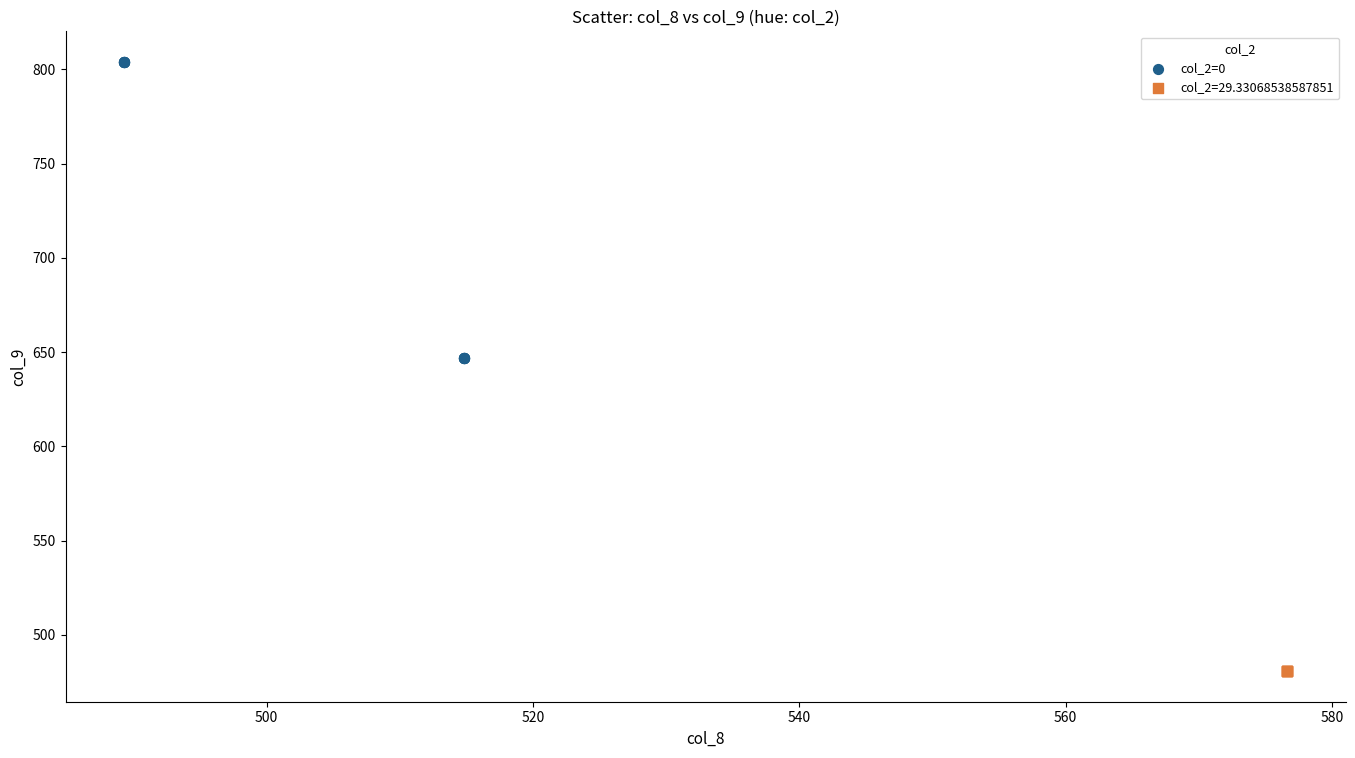

Which series contains the highest Y value?

col_2=0